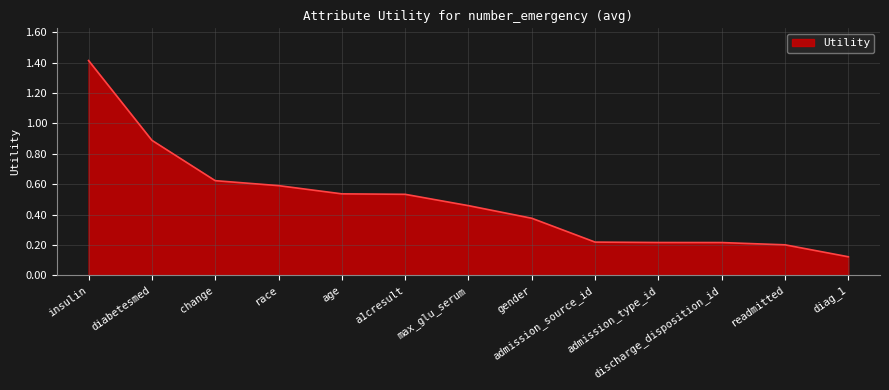

Does the chart display data point markers on the line(s)?

No